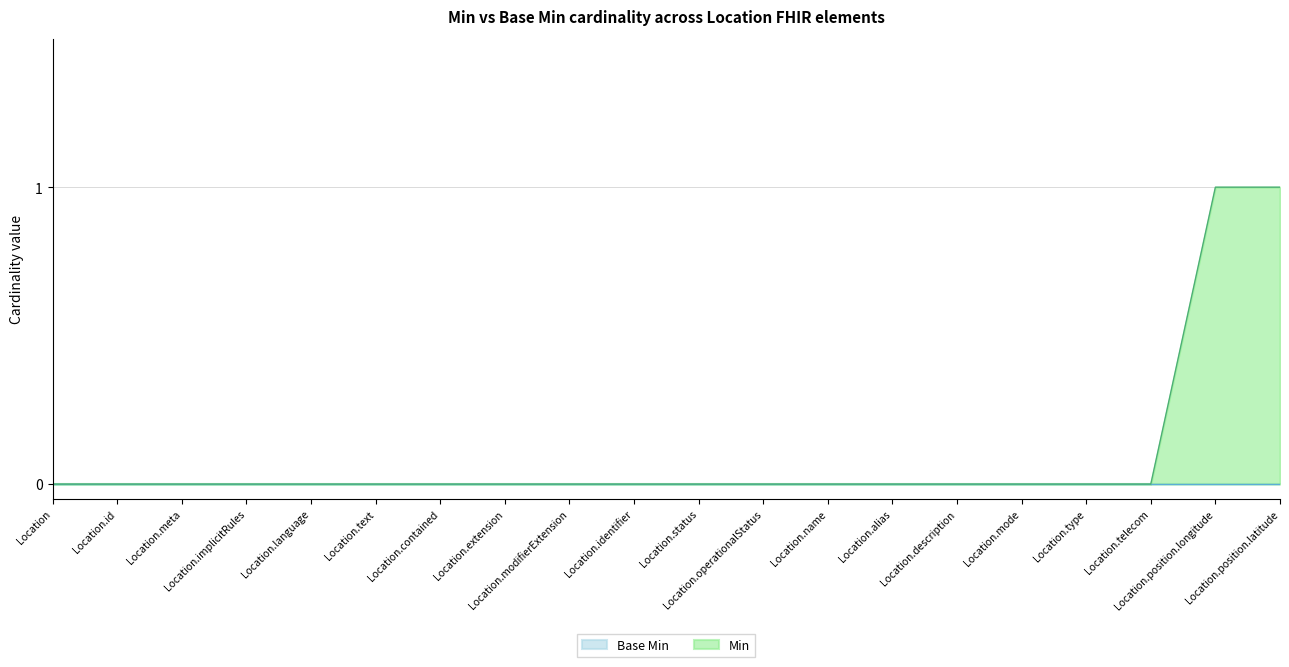

At which category does the chart reach its minimum across all series?

Location